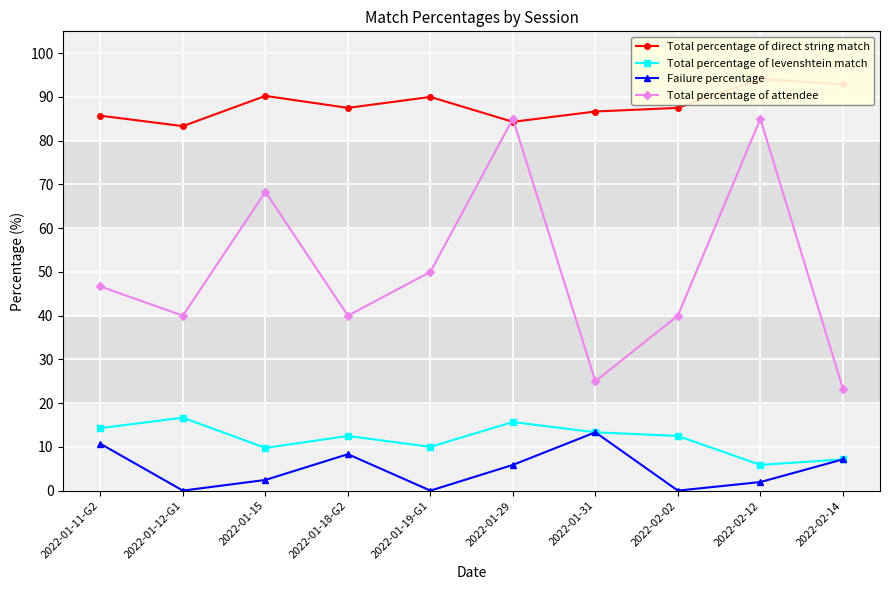

True or false: Total percentage of levenshtein match and Total percentage of attendee cross at least once.

False